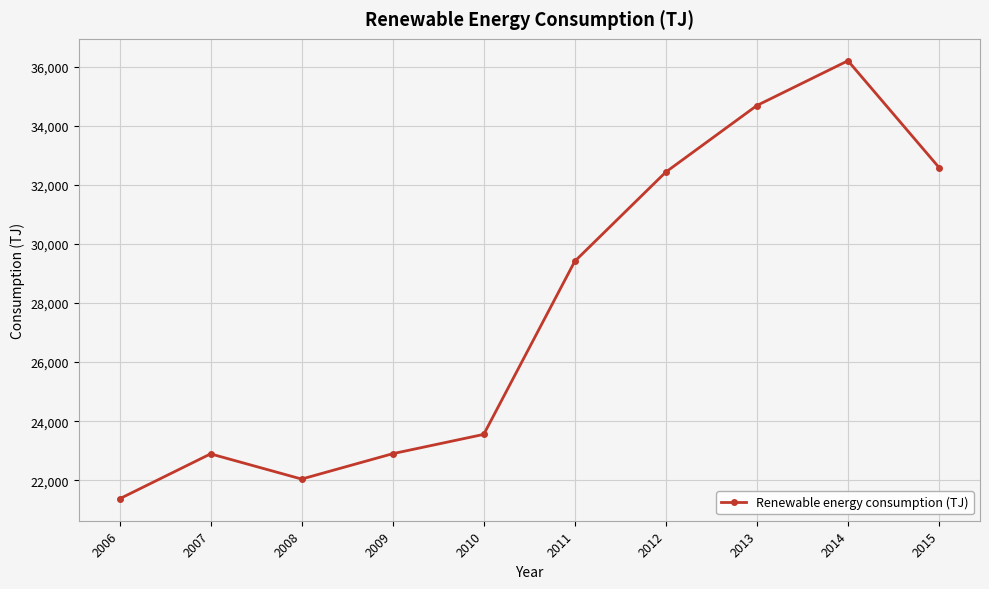

Count the number of data series in this chart.

1